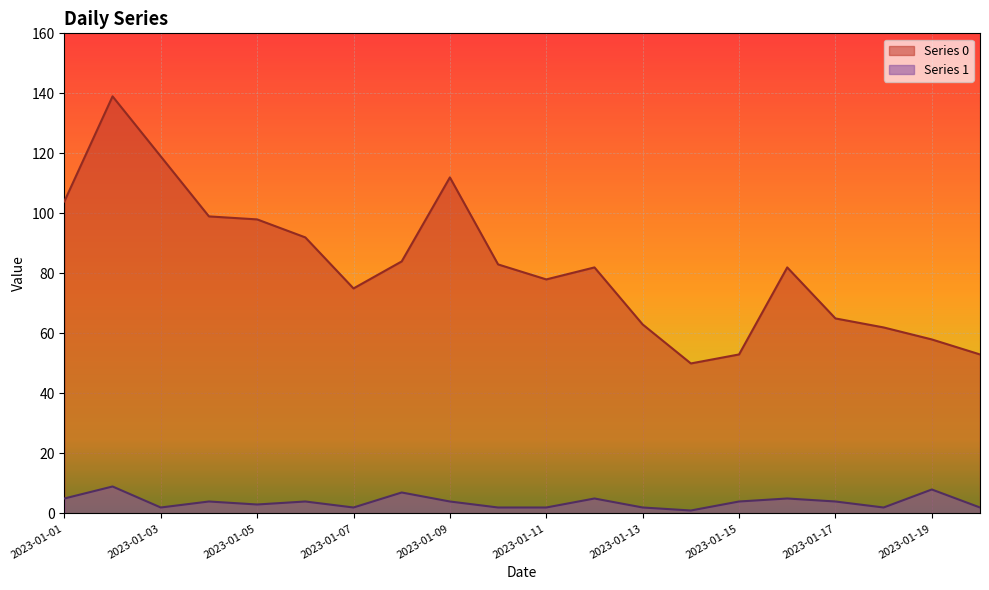

How many data points in Series 1 are less than 4?

9